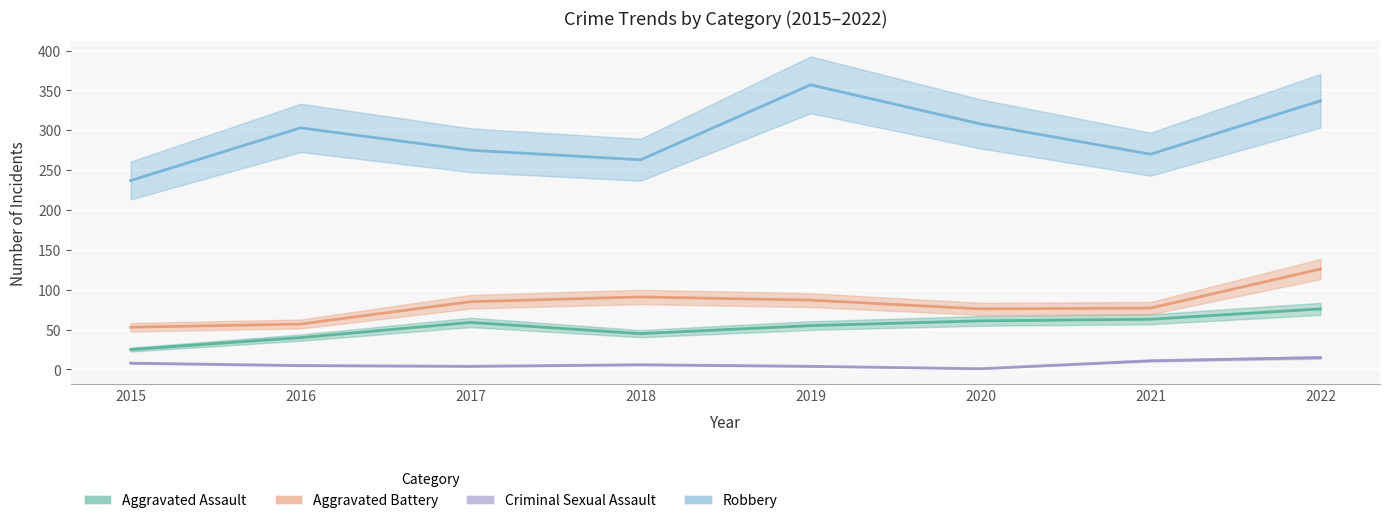

Where is Aggravated Assault nearest to the value 50?

2018